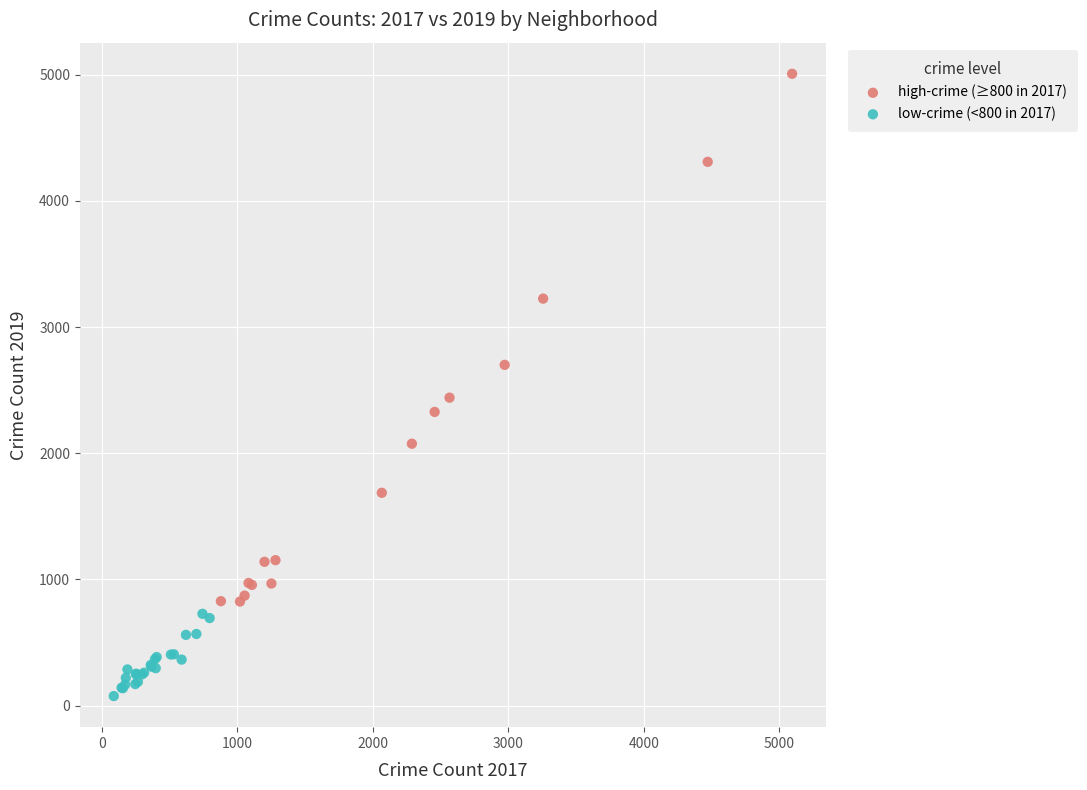

Which series reaches the minimum Y coordinate?

low-crime (<800 in 2017)